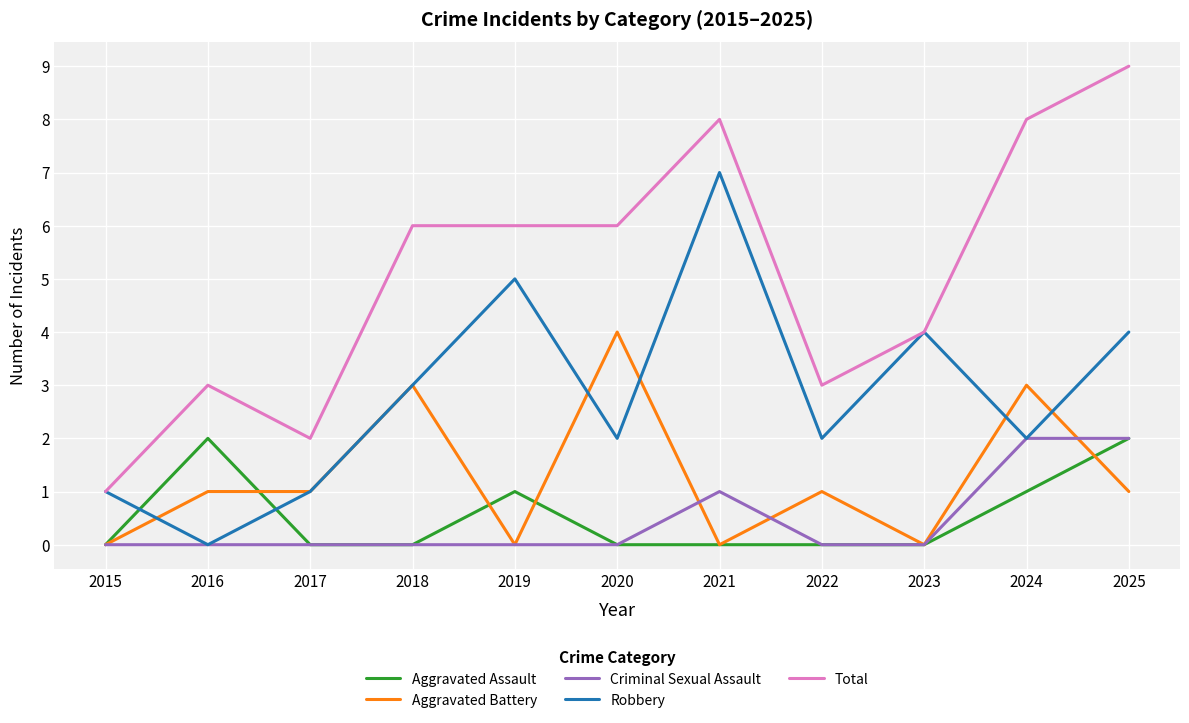

What are all the series names shown in the legend?

Aggravated Assault, Aggravated Battery, Criminal Sexual Assault, Robbery, Total